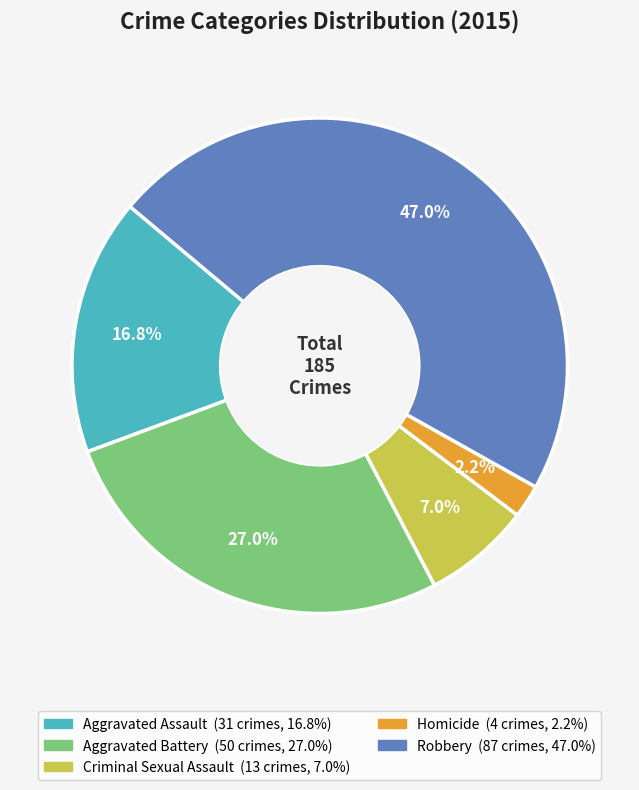

To the nearest percent, what is the combined percentage of Robbery and Homicide?

49%